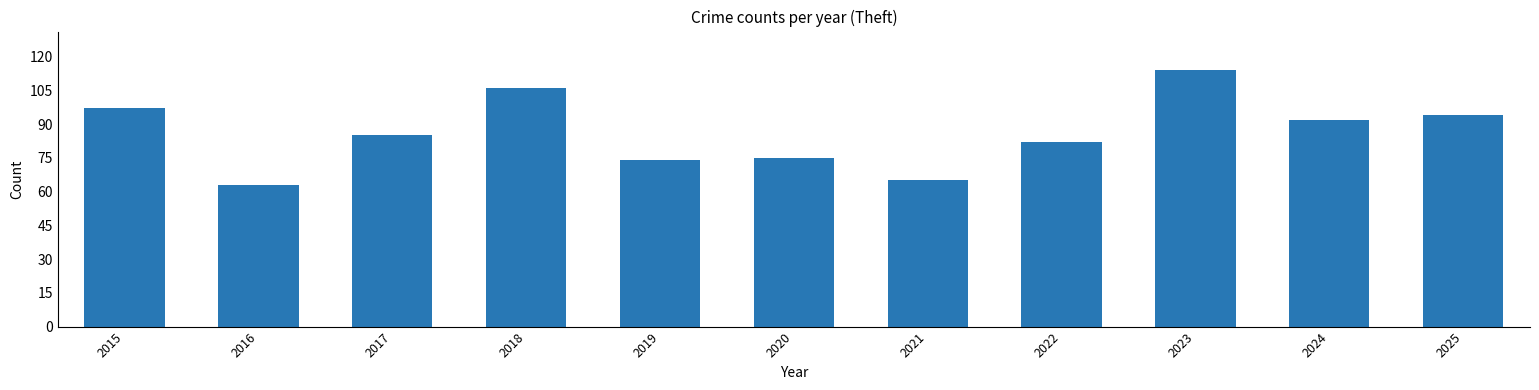

What is the difference between the maximum and minimum values?

51